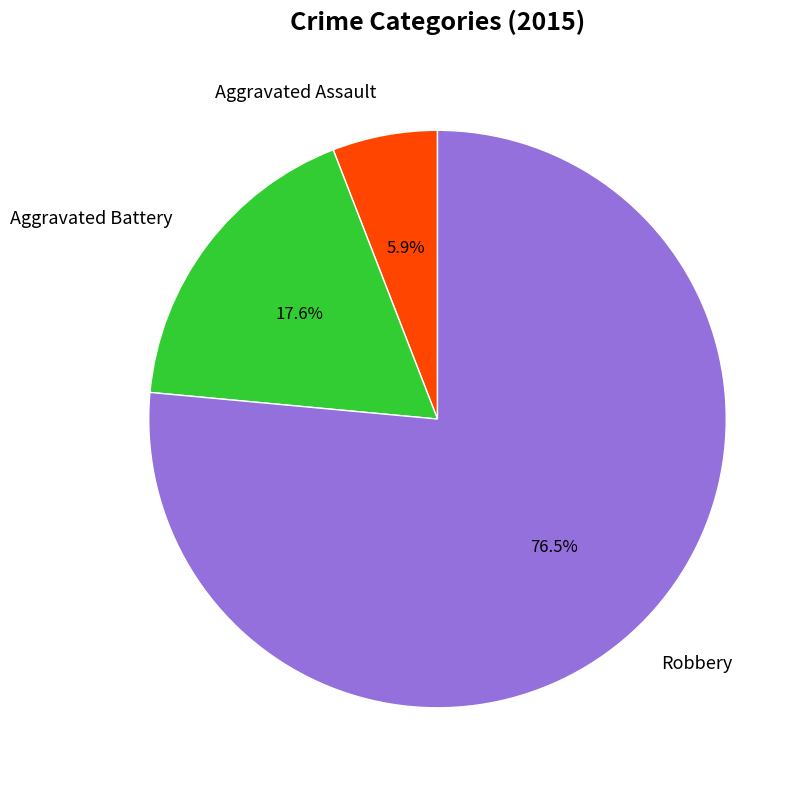

To the nearest percent, what is the average slice percentage?

33%